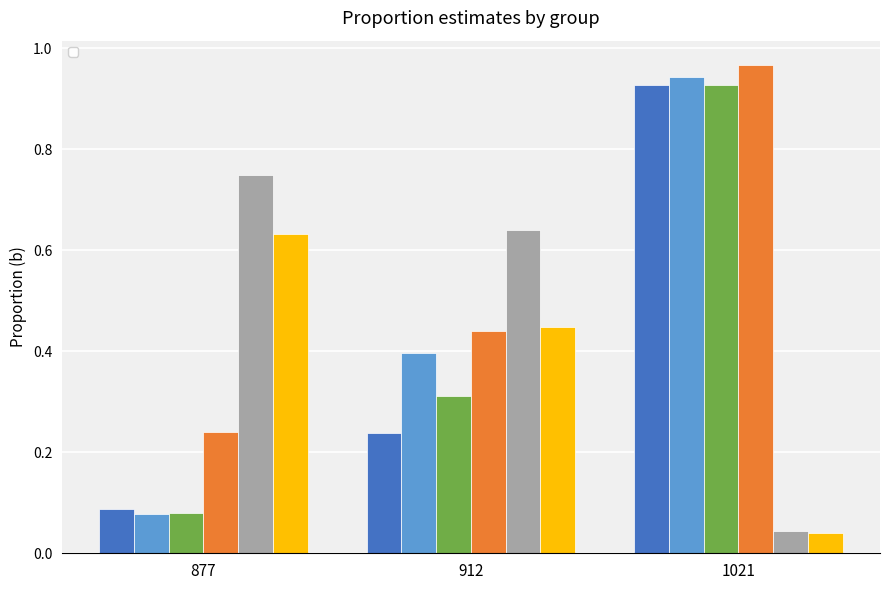

What is the difference between the _prop_1_1 values at 912 and 877?

0.2